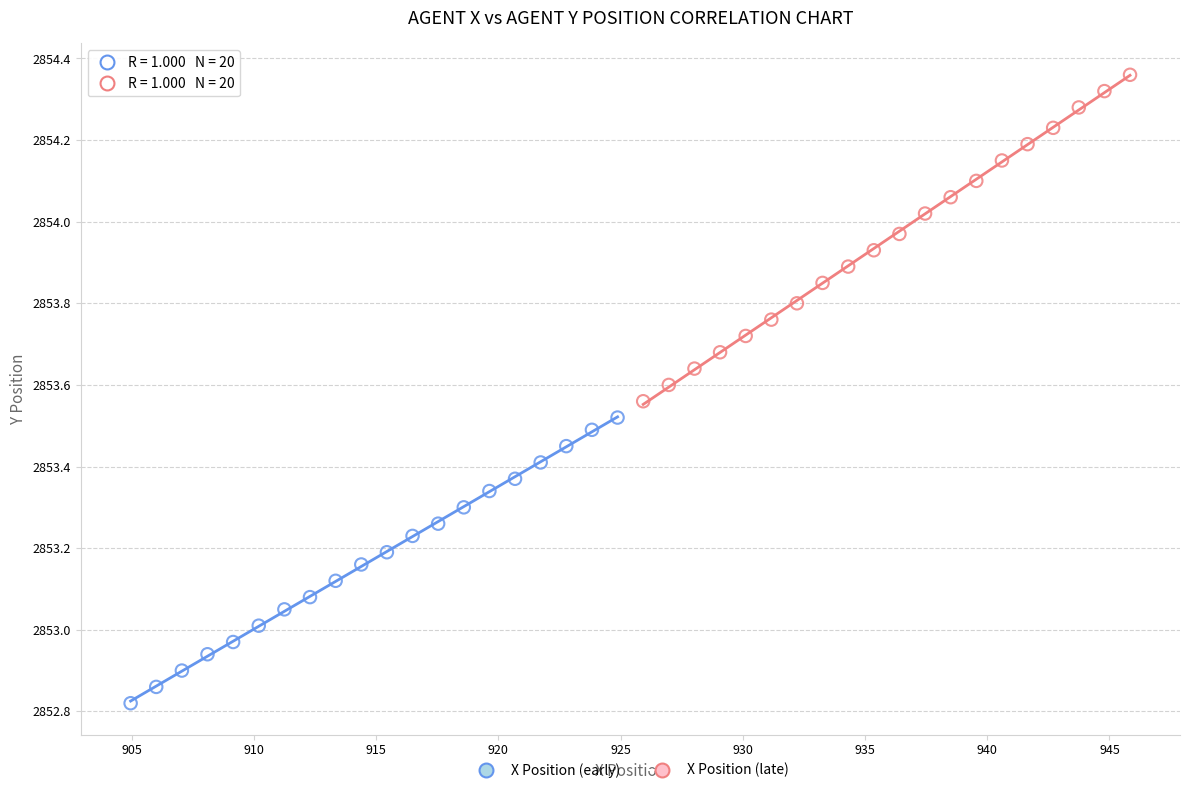

Which series has the widest spread of Y values?

X Position (late)